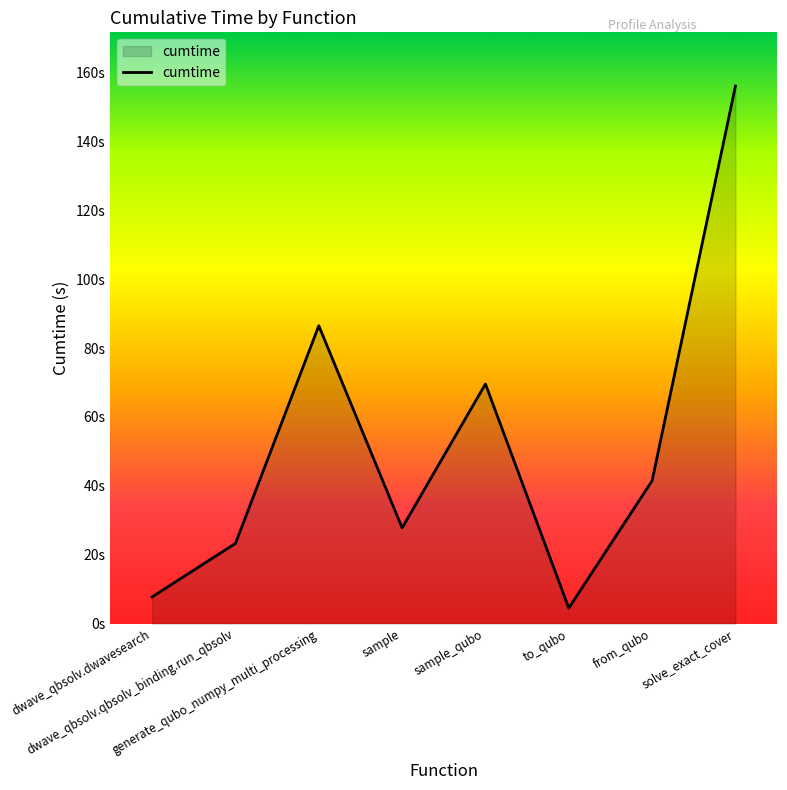

What is the minimum value shown in the chart?

4.5